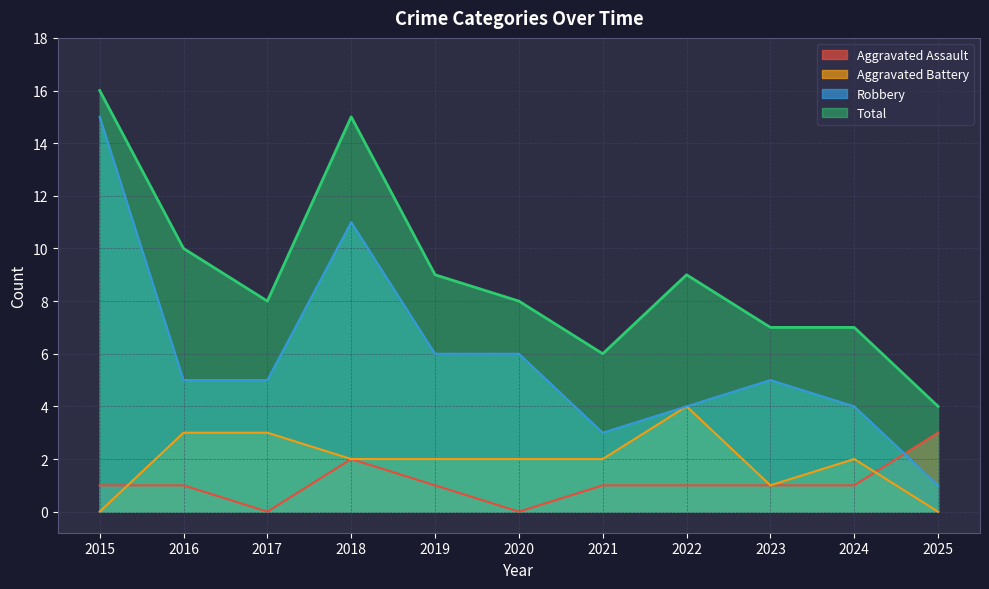

At which label does Total reach its minimum?

2025